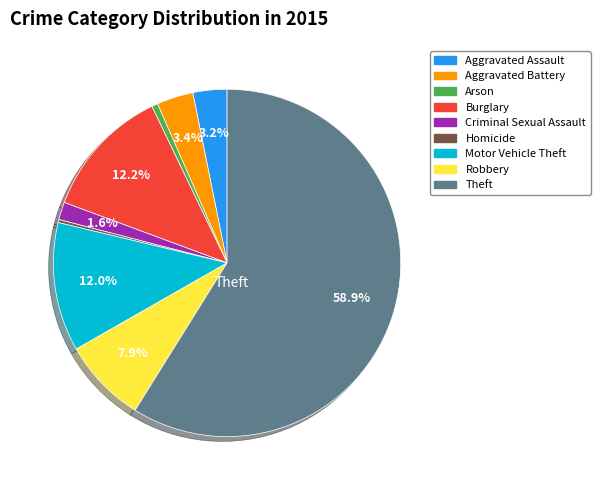

How many slices are in this pie chart?

9